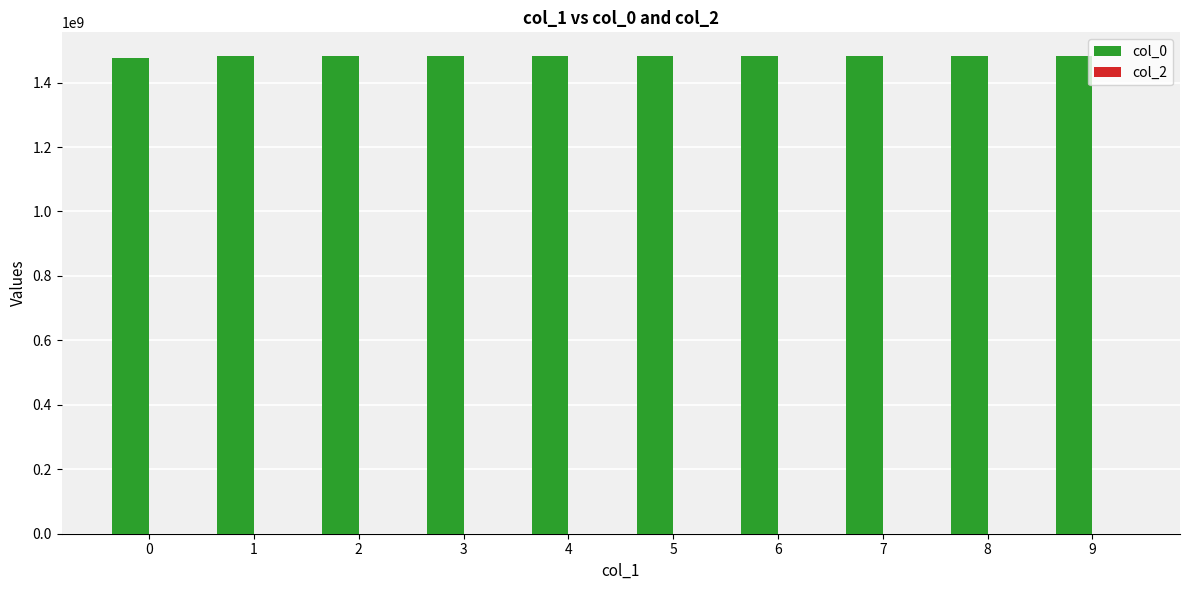

How many bars are there in total?

10